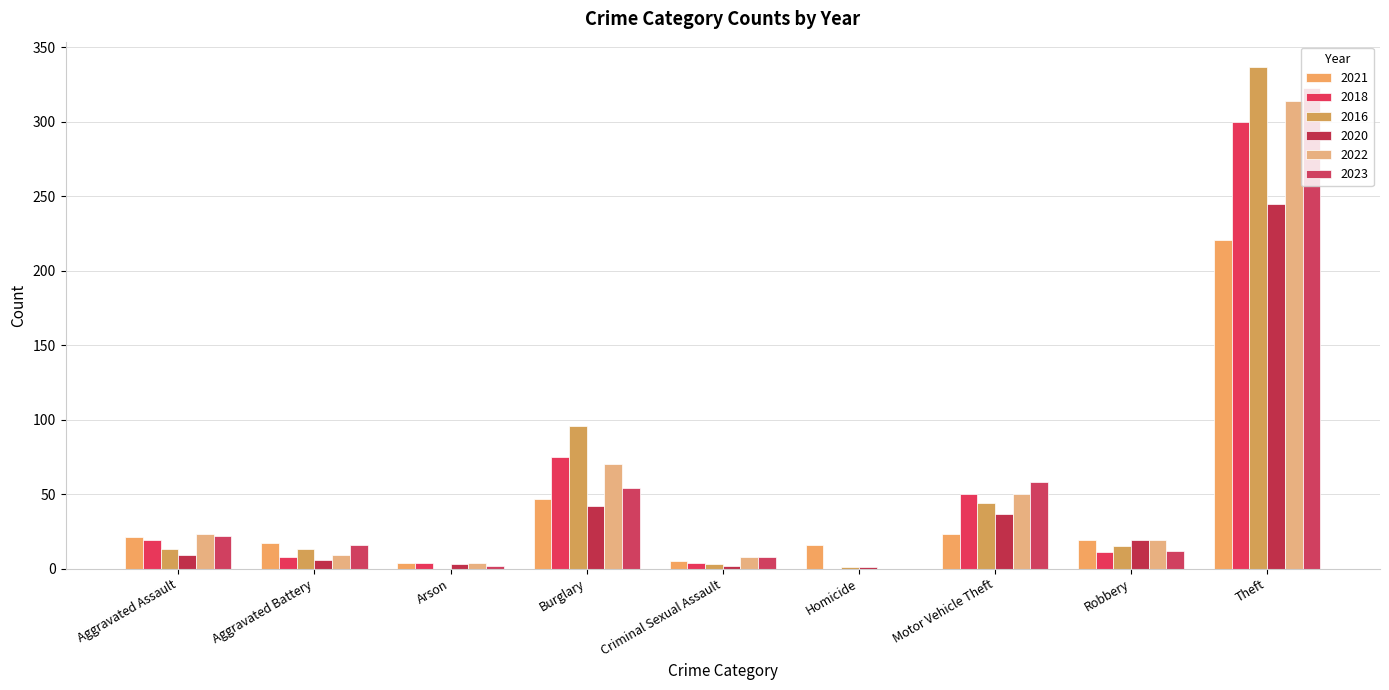

Count the number of data series in this chart.

6